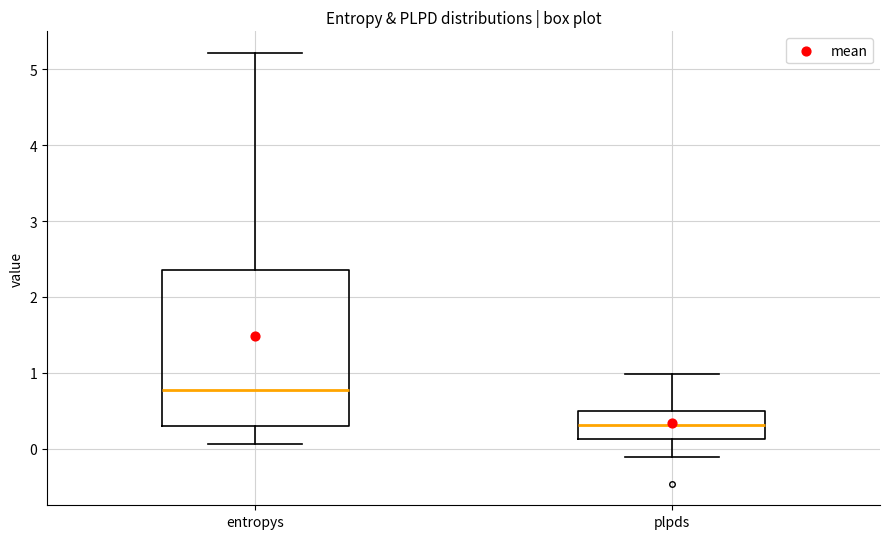

Comparing the boxes themselves (not the whiskers), which one is the tallest?

entropys